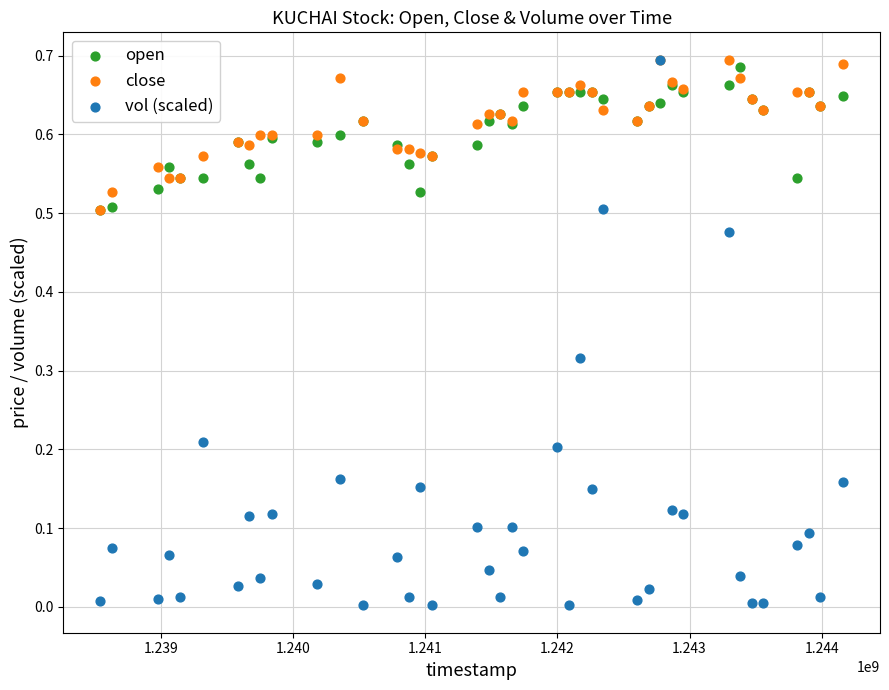

What are all the series names shown in the legend?

open, close, vol (scaled)